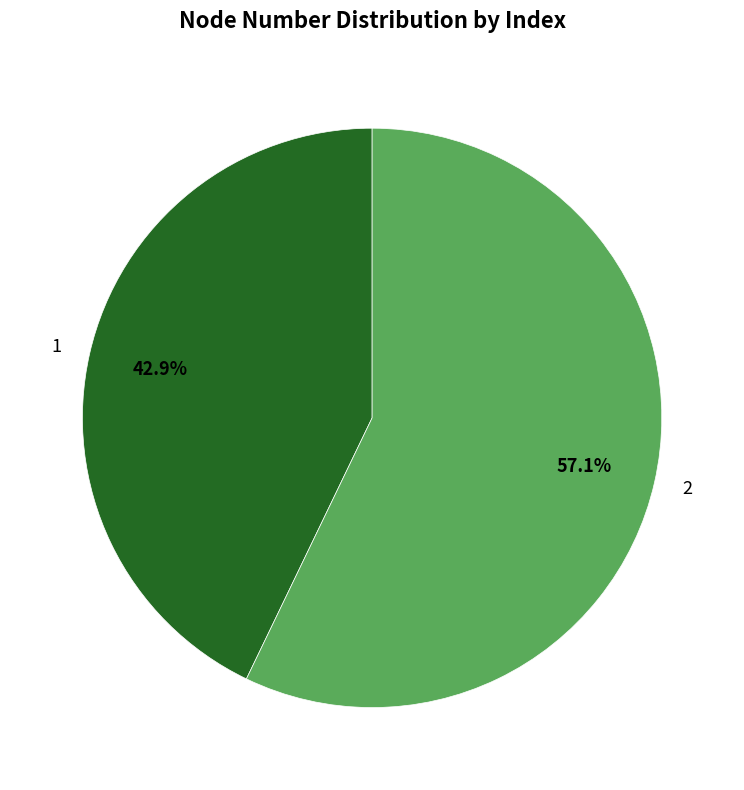

True or false: 1 accounts for 43% of the total.

True